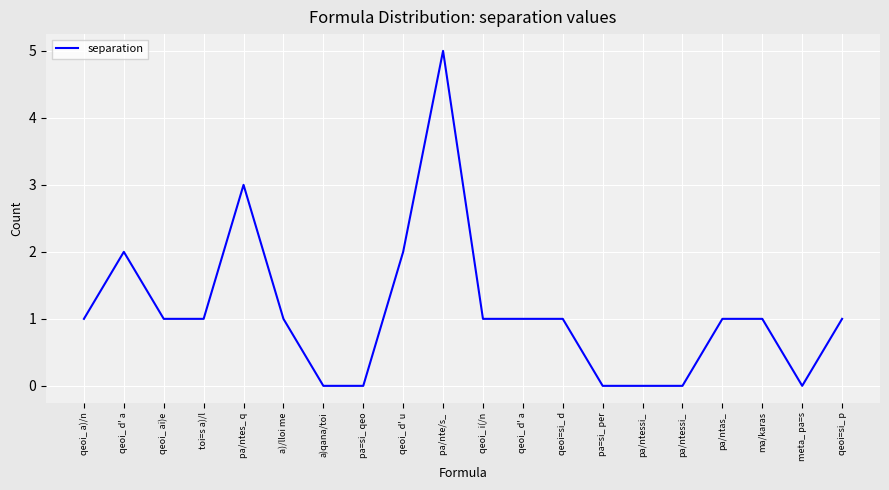

Rank the categories by value from highest to lowest.

pa/nte/s_ , pa/ntes_ q, qeoi_ d' a, qeoi_ d' u, qeoi_ a)/n, qeoi_ ai)e, toi=s a)/l, a)/lloi me, qeoi_ i(/n, qeoi_ d' a, qeoi=si_ d, pa/ntas_, ma/karas, qeoi=si_ p, a)qana/toi, pa=si_ qeo, pa=si_ per, pa/ntessi_, pa/ntessi_, meta_ pa=s